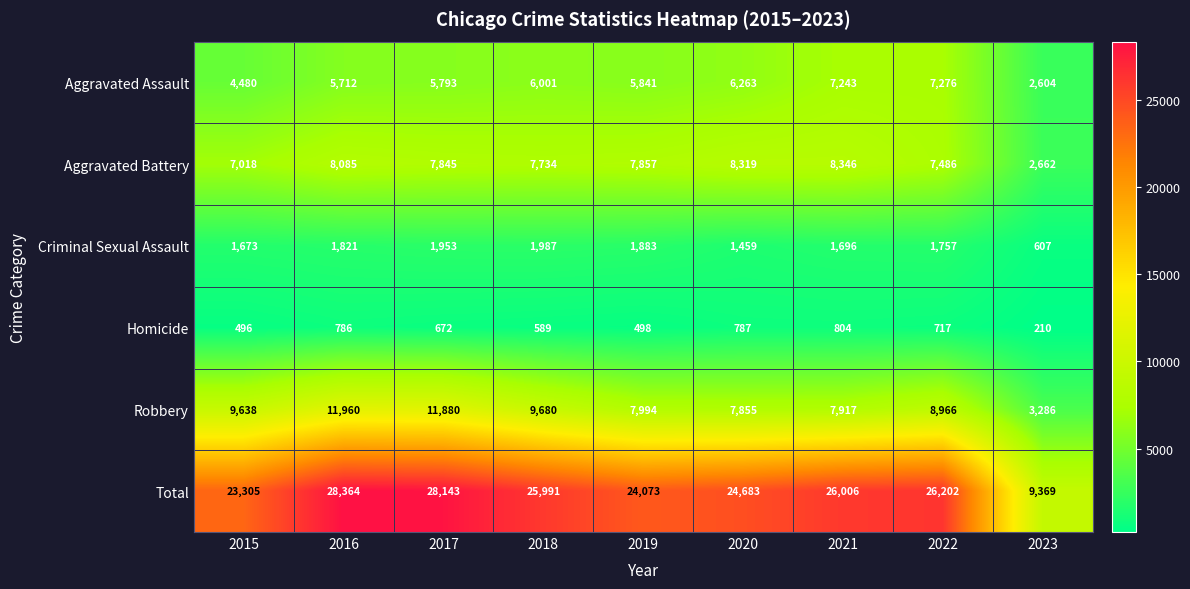

What is the sum of the Robbery values at 2021 and 2017?

19797